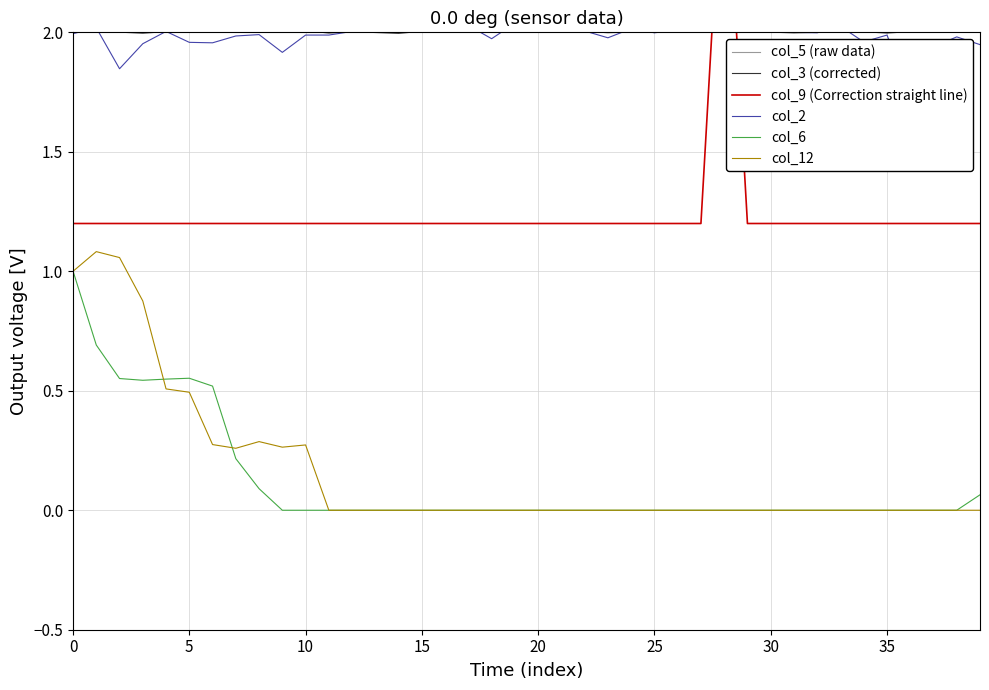

What is the highest value of the col_3 (corrected) series?

2.0